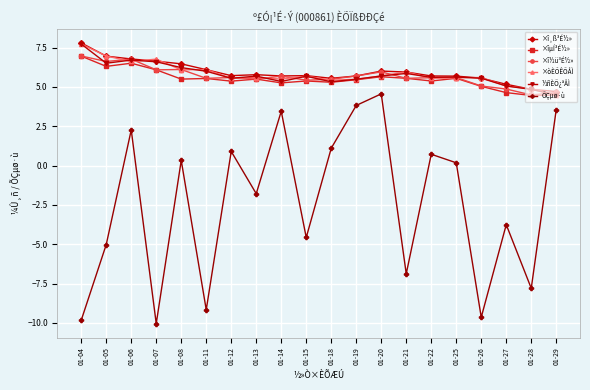

Which series changed the most between 01-11 and 01-18?

ÕÇµø·ù